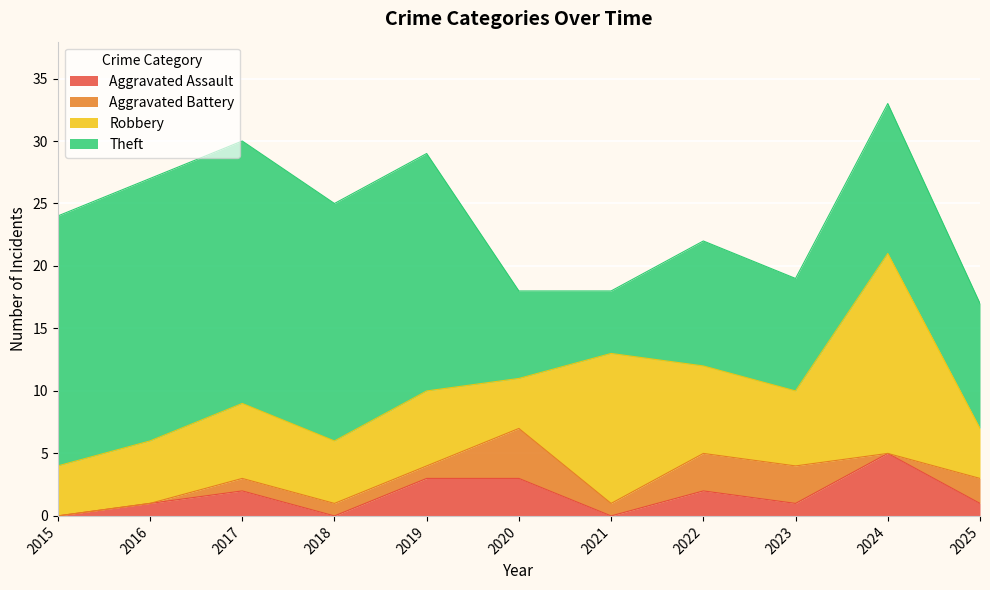

What are all the series names shown in the legend?

Aggravated Assault, Aggravated Battery, Robbery, Theft